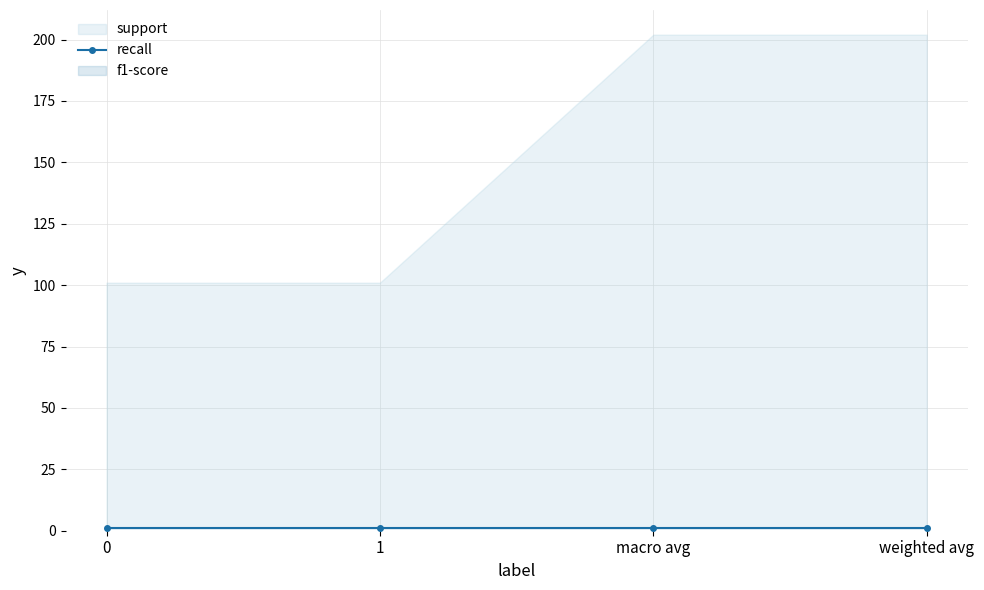

True or false: support and recall cross at least once.

False